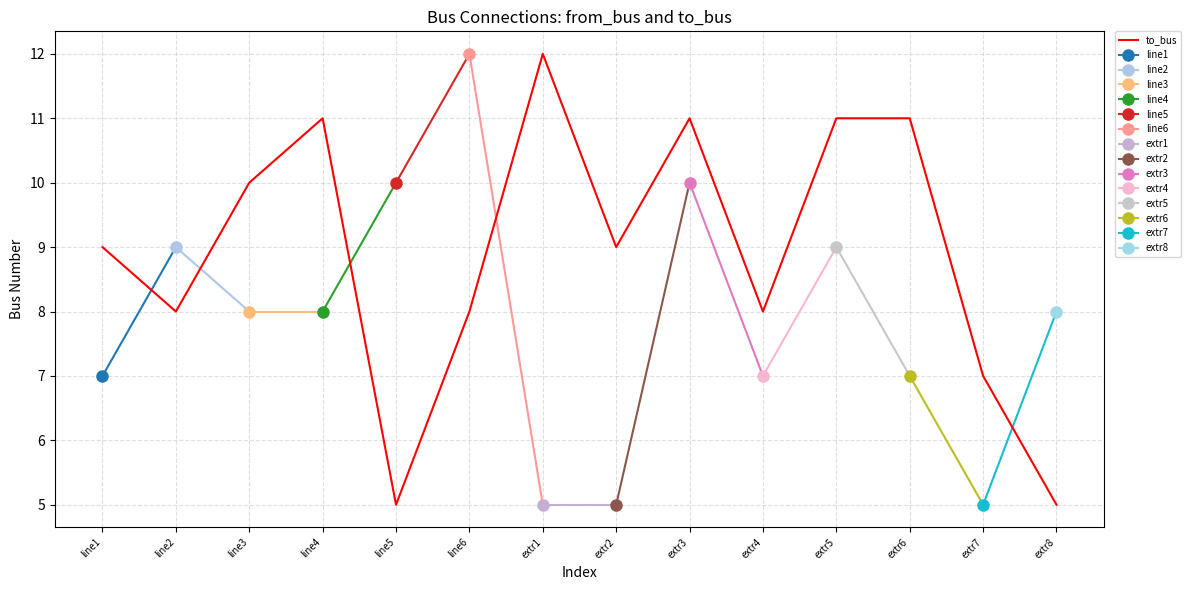

How many points are higher than both their immediate neighbors (excluding endpoints)?

3